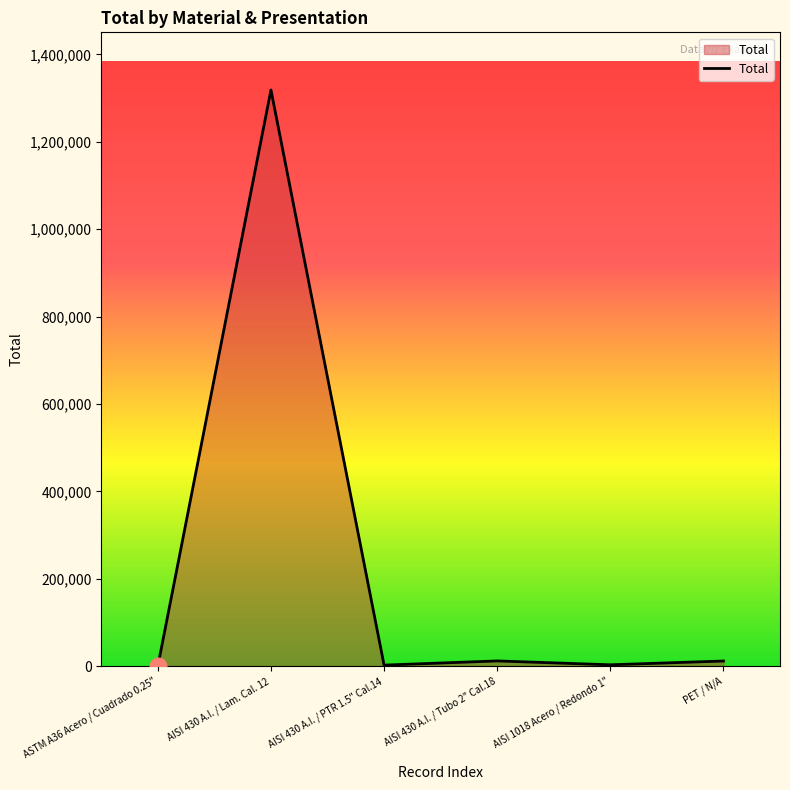

Does the chart display data point markers on the line(s)?

No